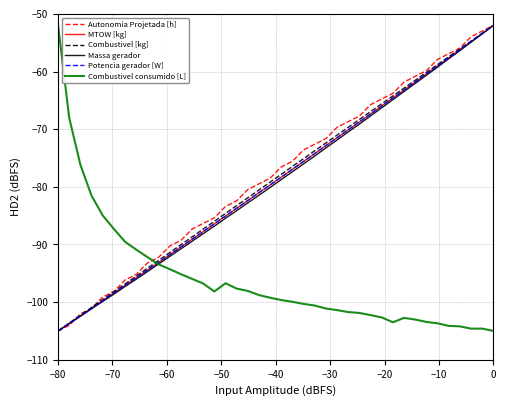

What is the greatest value displayed?

-52.0